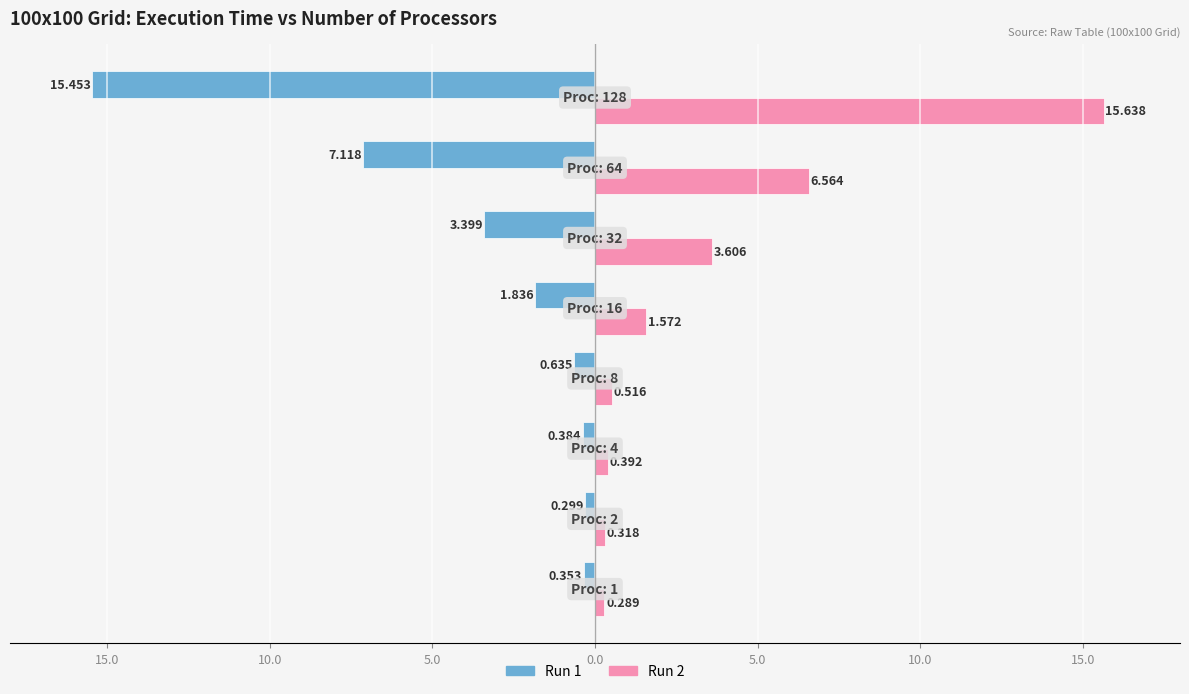

What are all the series names shown in the legend?

Run 1, Run 2